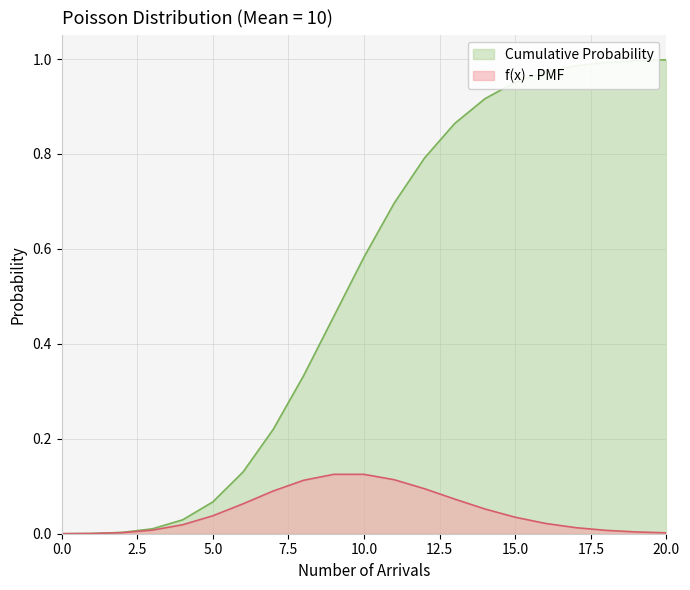

Is the value of f(x) - PMF at 16 greater than the value of Cumulative Probability at 8?

No